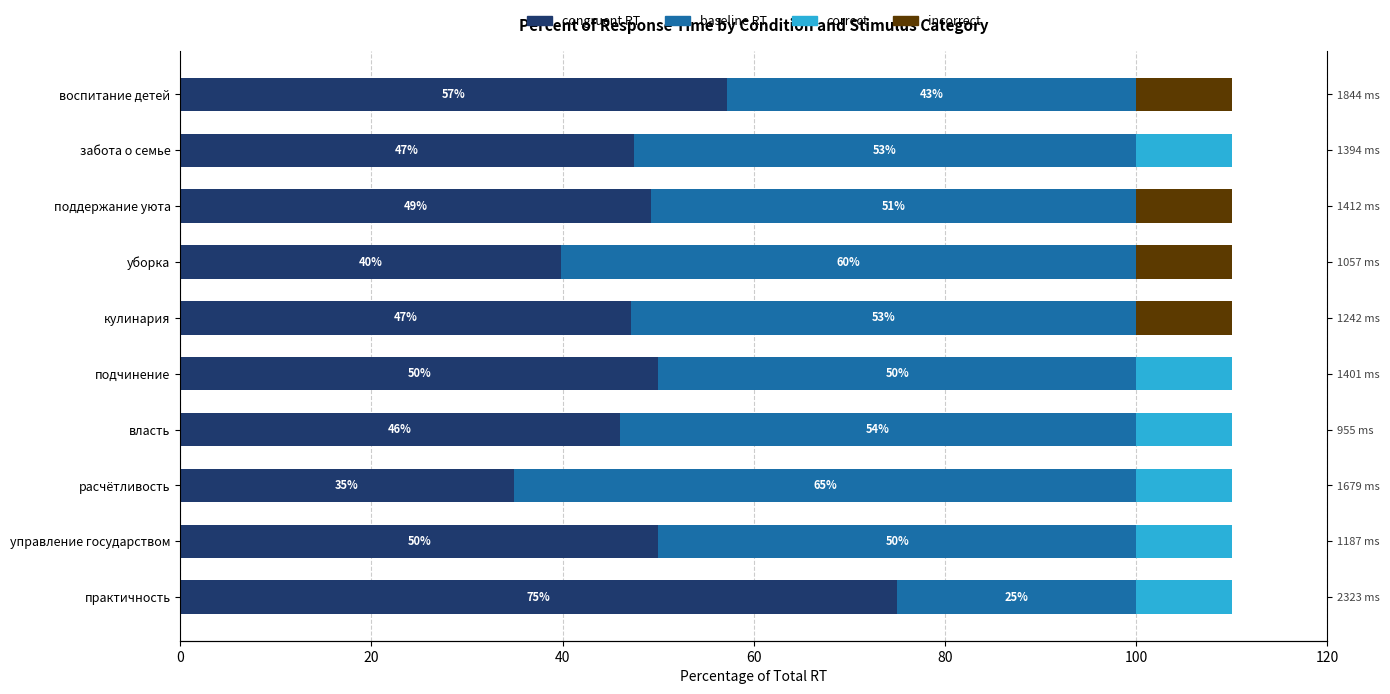

What is the maximum value shown in the chart?

75.0